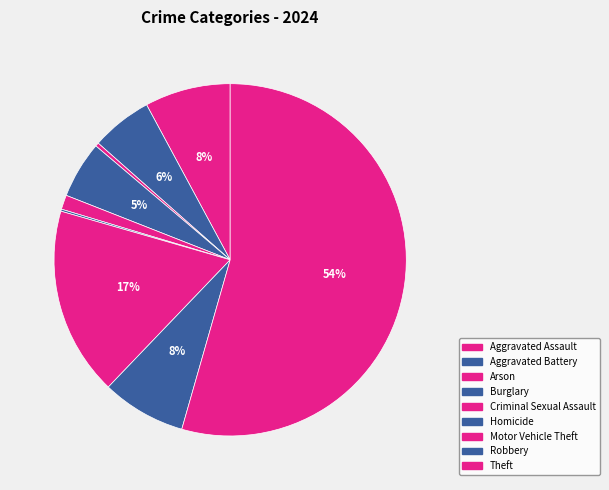

To the nearest percent, what is the combined percentage of Homicide and Robbery?

8%